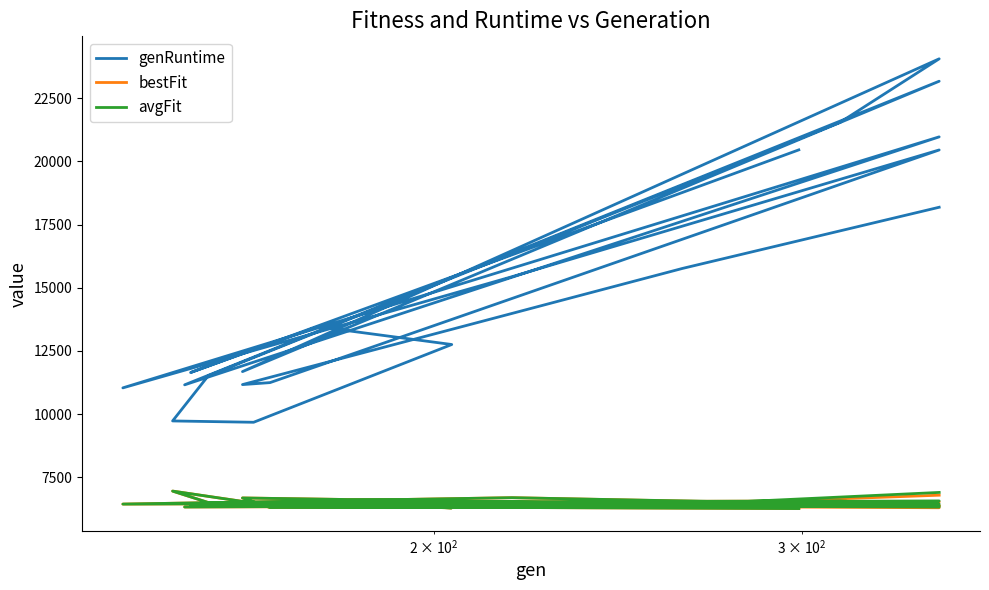

How many series are shown in this chart?

3